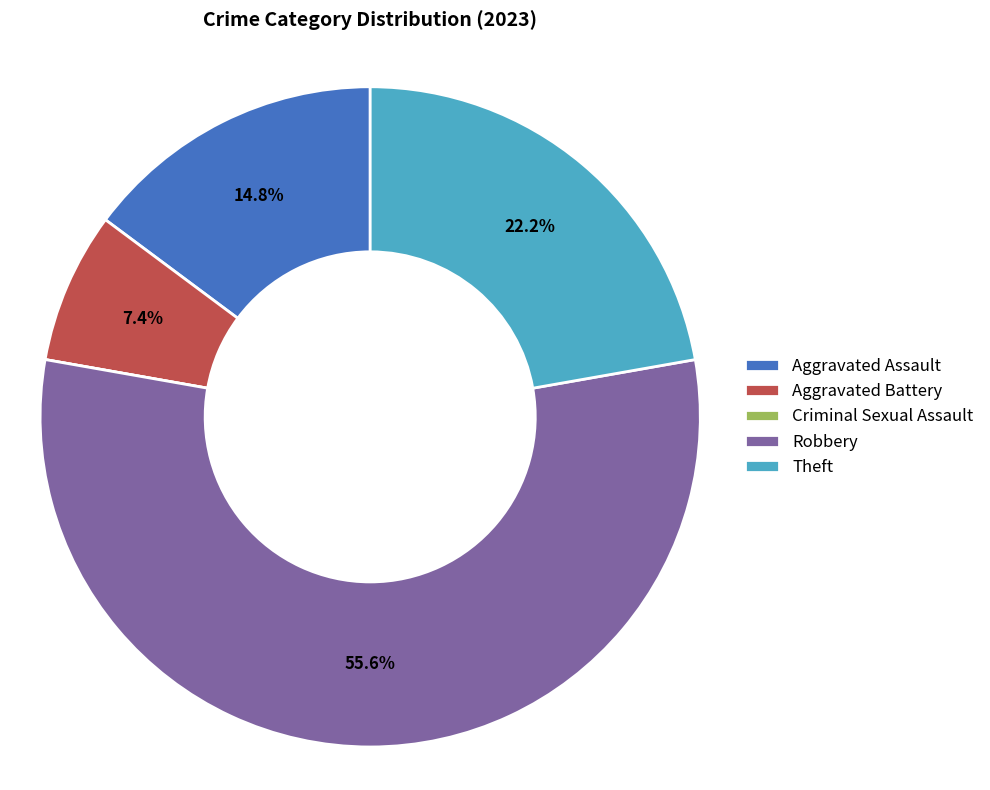

To the nearest percent, what portion does Aggravated Assault represent?

15%